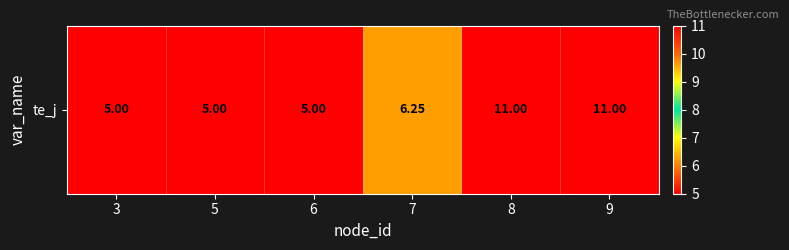

Rank the categories by value from lowest to highest.

3, 5, 6, 7, 8, 9